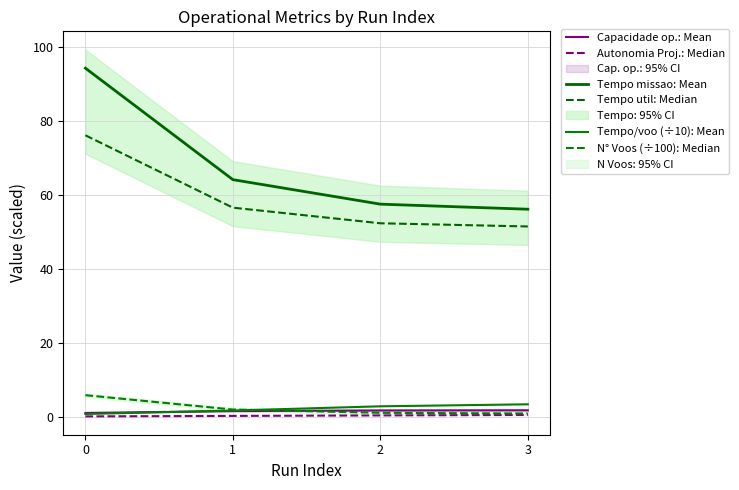

What is the total value across all series at 3?

114.2